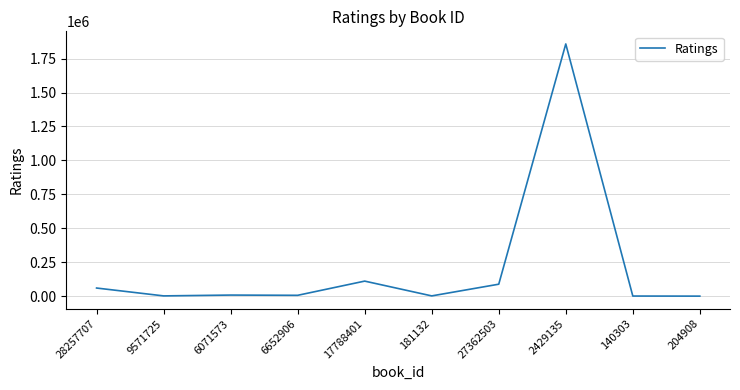

What is the maximum value shown in the chart?

1858152